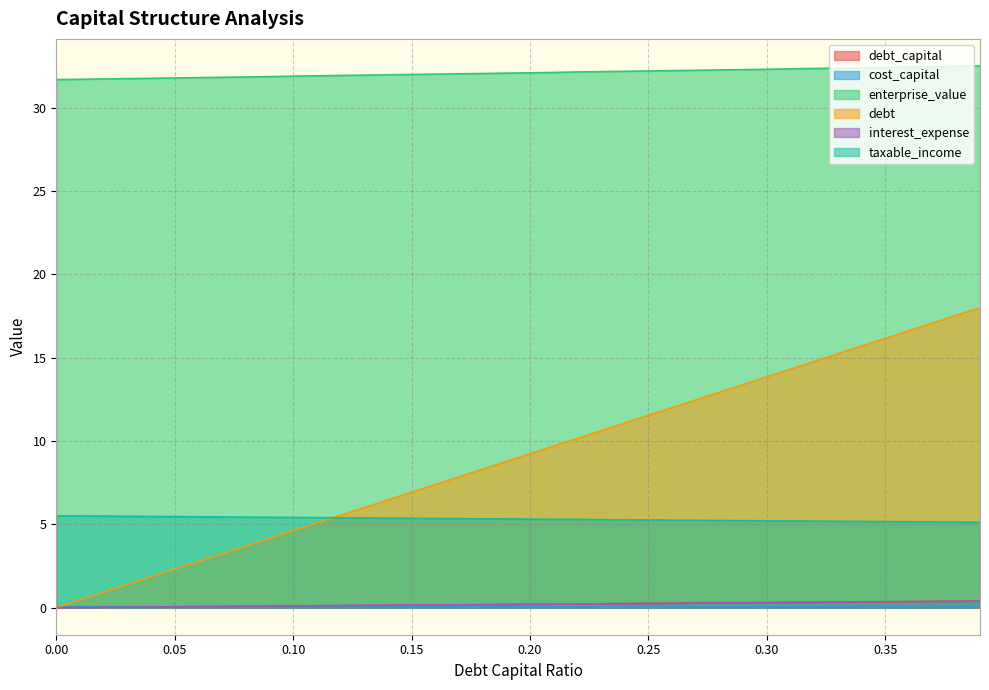

How many values in the debt_capital series exceed 9?

20